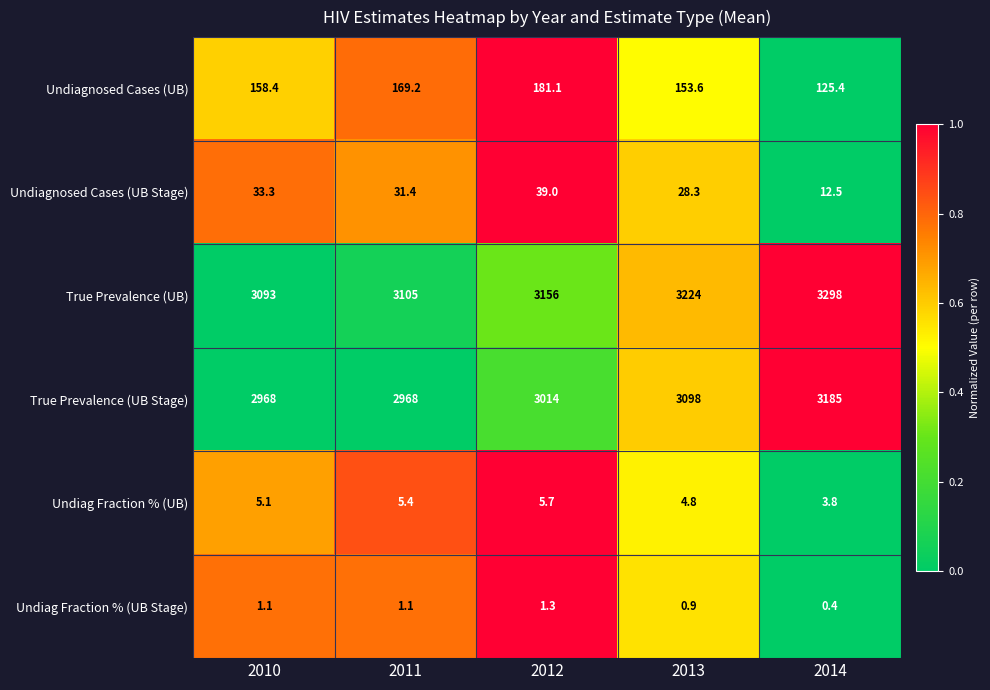

Reading right to left, transcribe all the data shown in this chart.

Undiagnosed Cases (UB): 2014=125.4	2013=153.6	2012=181.1	2011=169.2	2010=158.4
Undiagnosed Cases (UB Stage): 2014=12.5	2013=28.3	2012=39.0	2011=31.4	2010=33.3
True Prevalence (UB): 2014=3298.0	2013=3224.0	2012=3156.0	2011=3105.0	2010=3093.0
True Prevalence (UB Stage): 2014=3185.0	2013=3098.0	2012=3014.0	2011=2968.0	2010=2968.0
Undiag Fraction % (UB): 2014=3.8	2013=4.8	2012=5.7	2011=5.4	2010=5.1
Undiag Fraction % (UB Stage): 2014=0.4	2013=0.9	2012=1.3	2011=1.1	2010=1.1